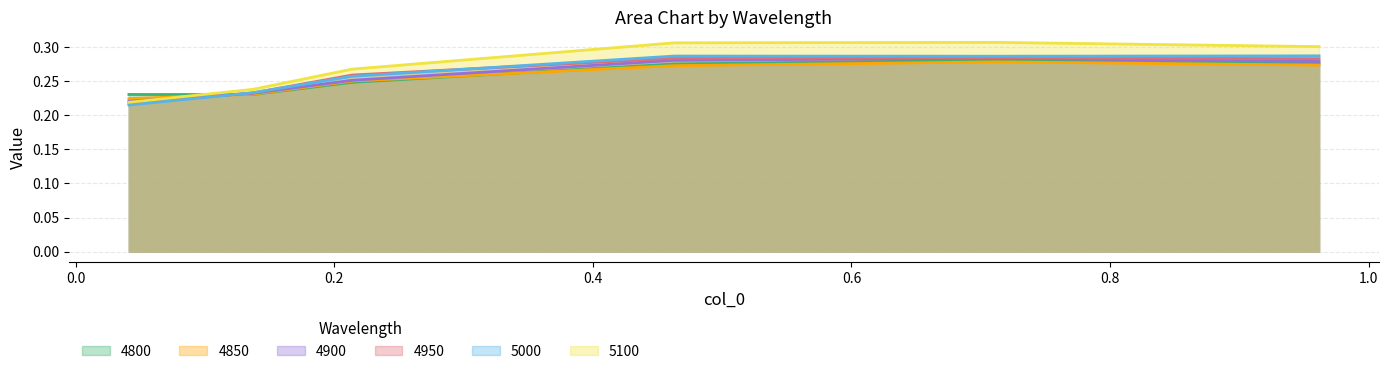

How many lines are shown in the chart?

6